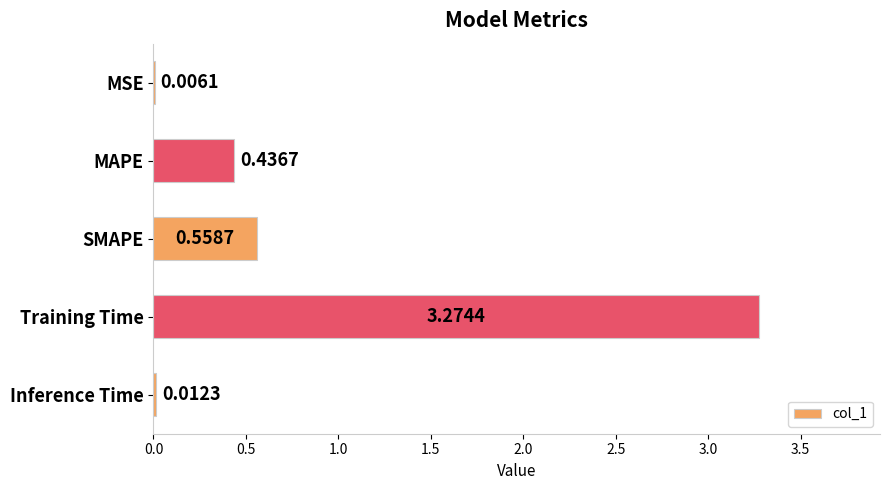

How many categories are shown in the chart?

5